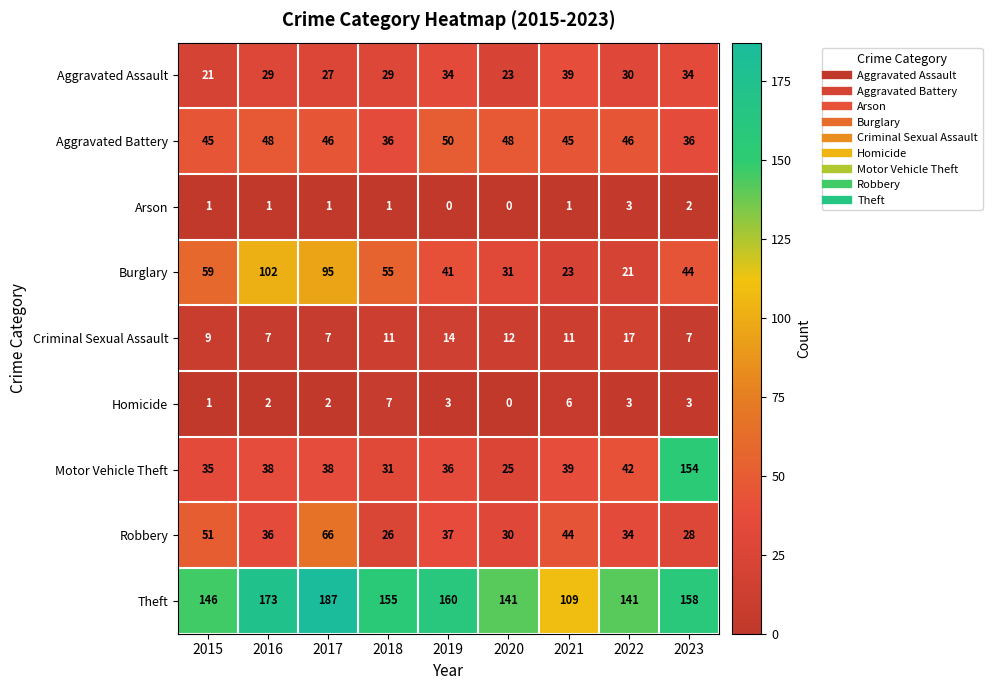

True or false: Aggravated Assault has a value of 21 at 2015.

True